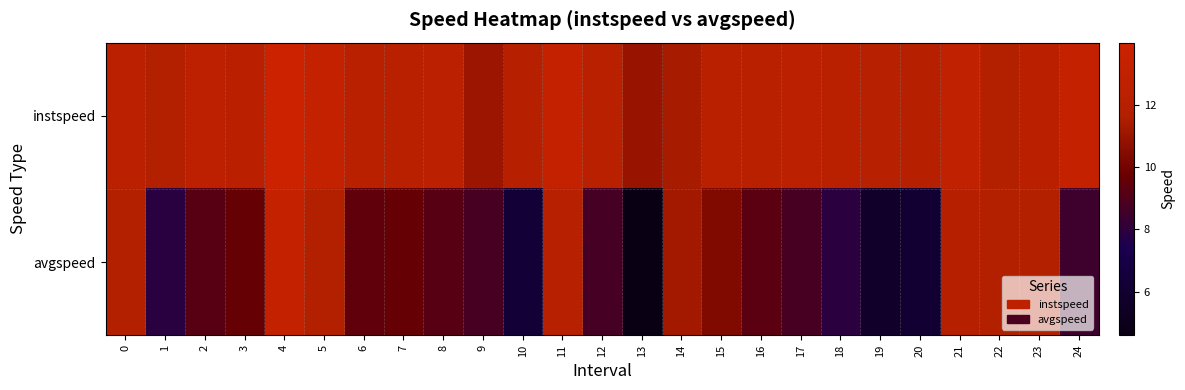

At which category is the sum across all series the highest?

4